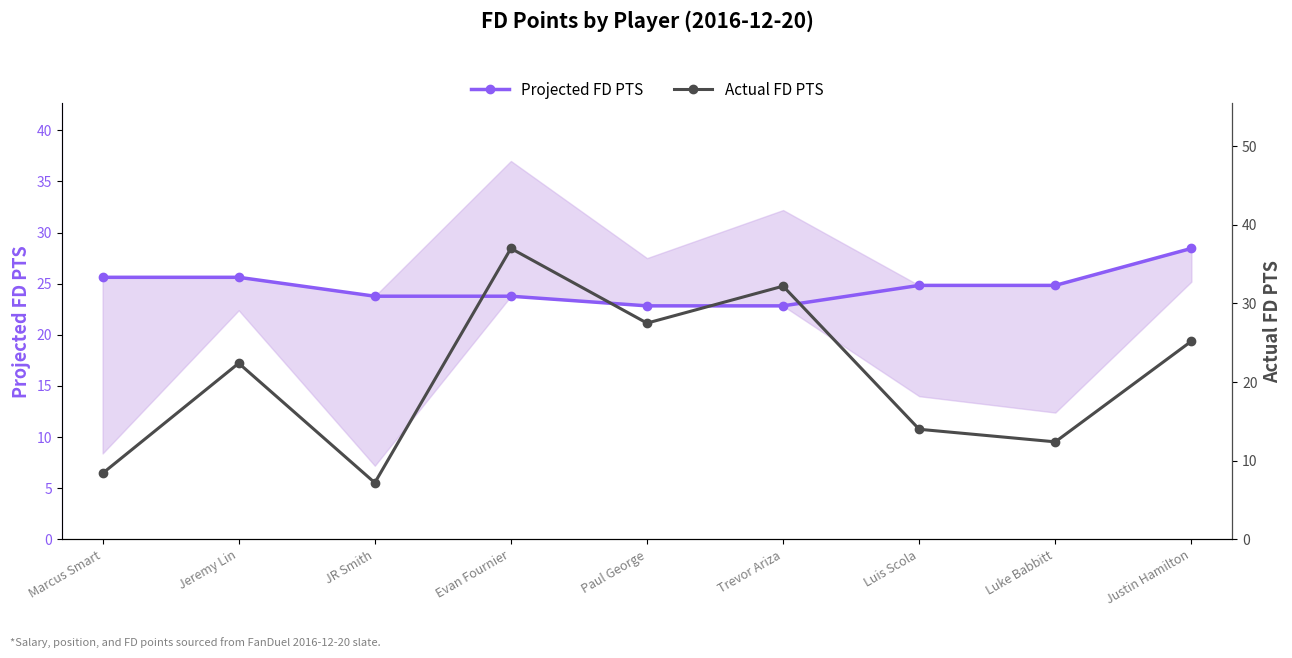

List the series in order of their peak value, highest first.

Actual FD PTS, Projected FD PTS